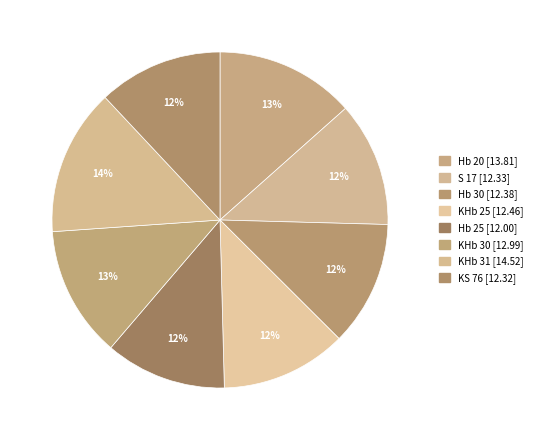

Count the number of slices in the pie.

8